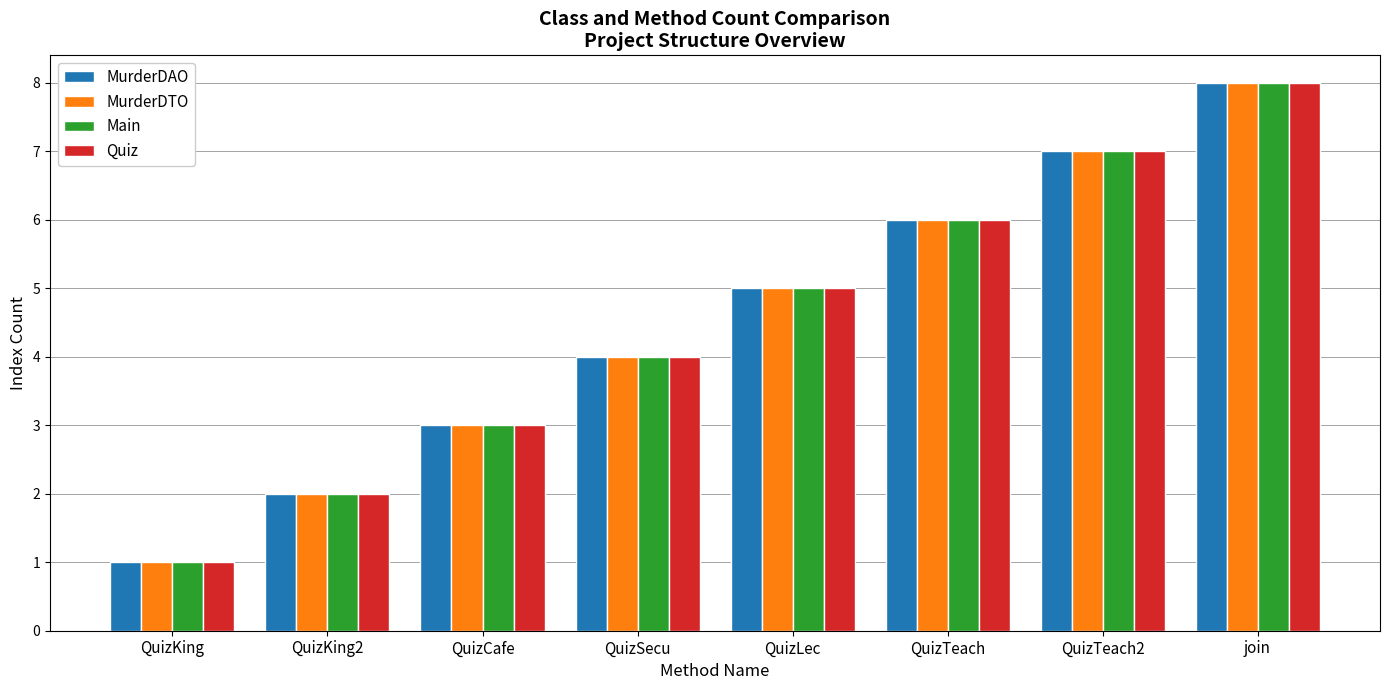

How many values in the MurderDTO series are below 5?

4